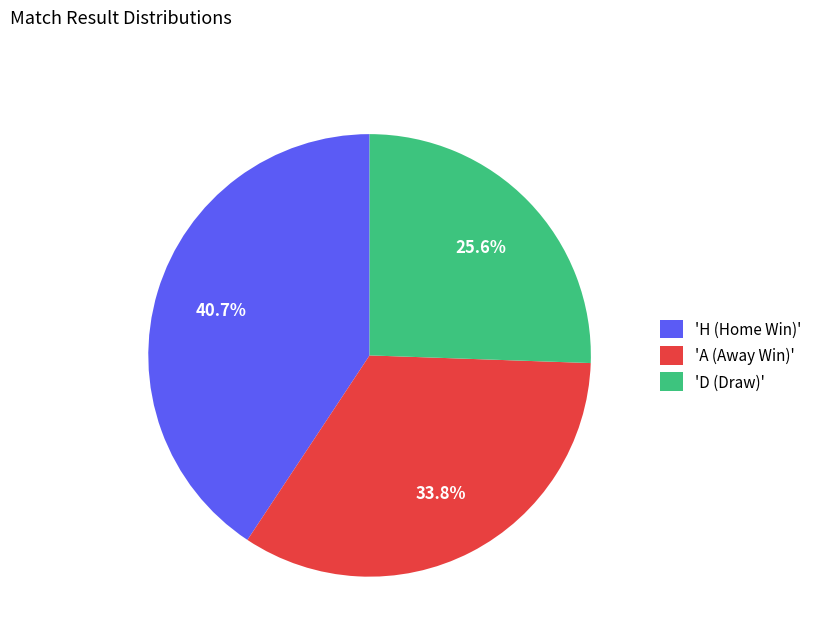

How many segments does this pie chart have?

3